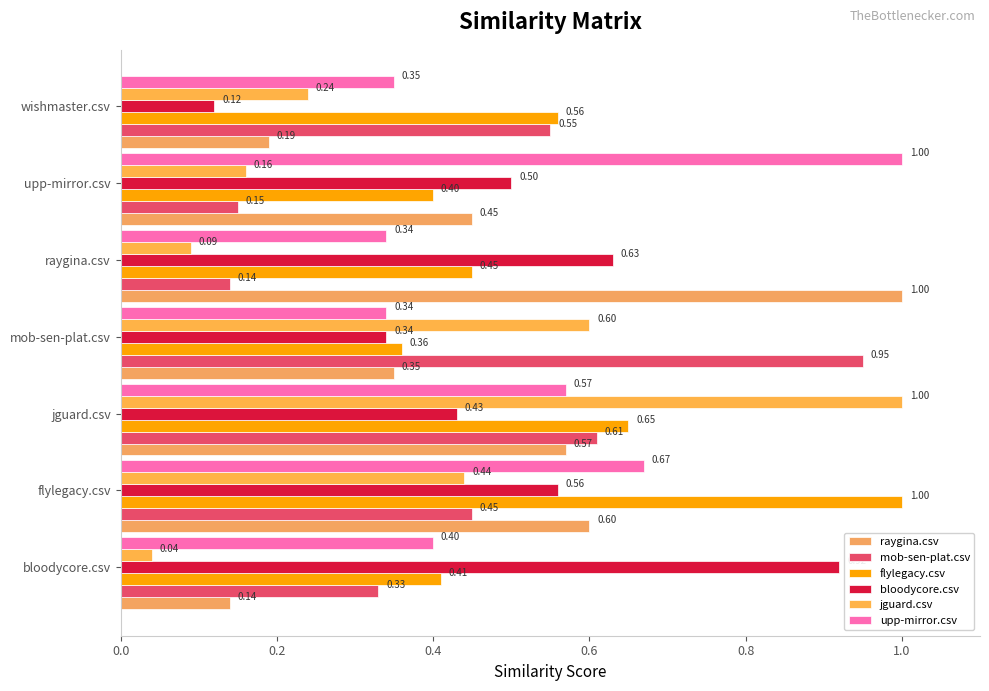

What position from the right is mob-sen-plat.csv?

4